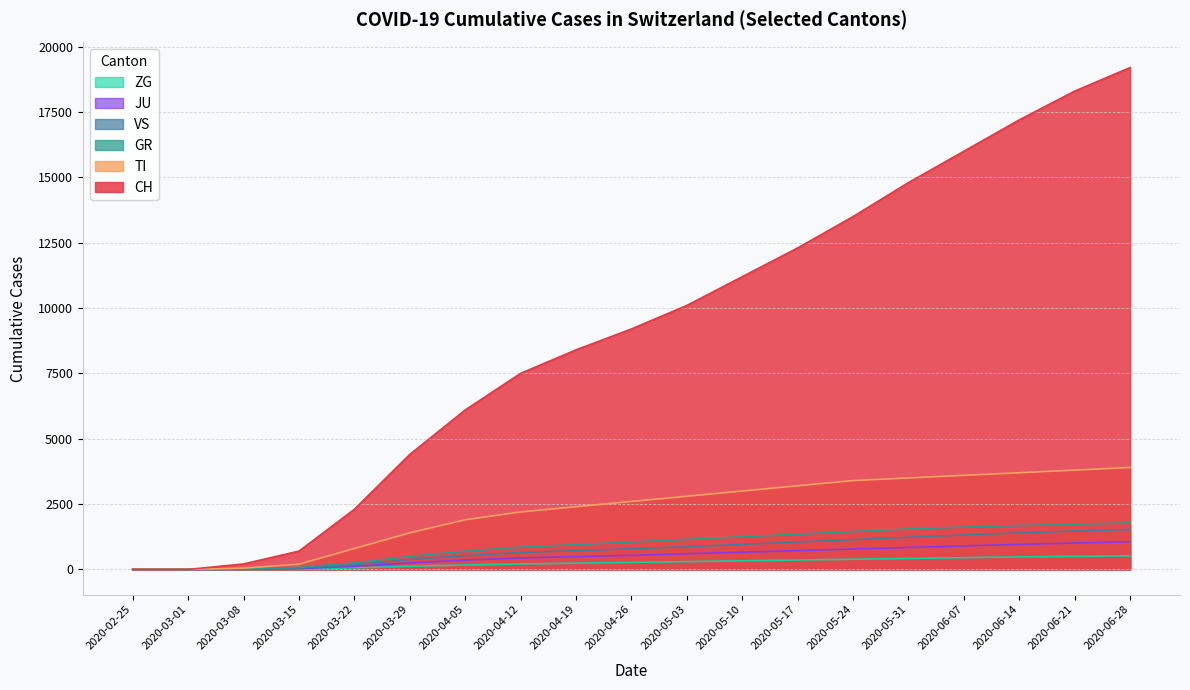

The value of GR at 2020-06-21 is 1730. True or false?

True